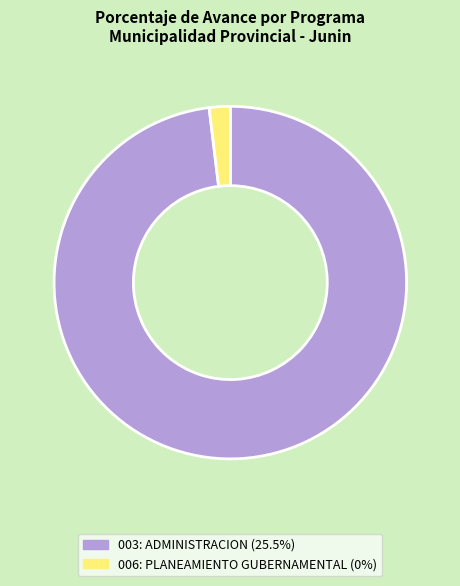

Approximately how many times larger is the value at 003: ADMINISTRACION (25.5%) compared to 006: PLANEAMIENTO GUBERNAMENTAL (0%)?

51.0